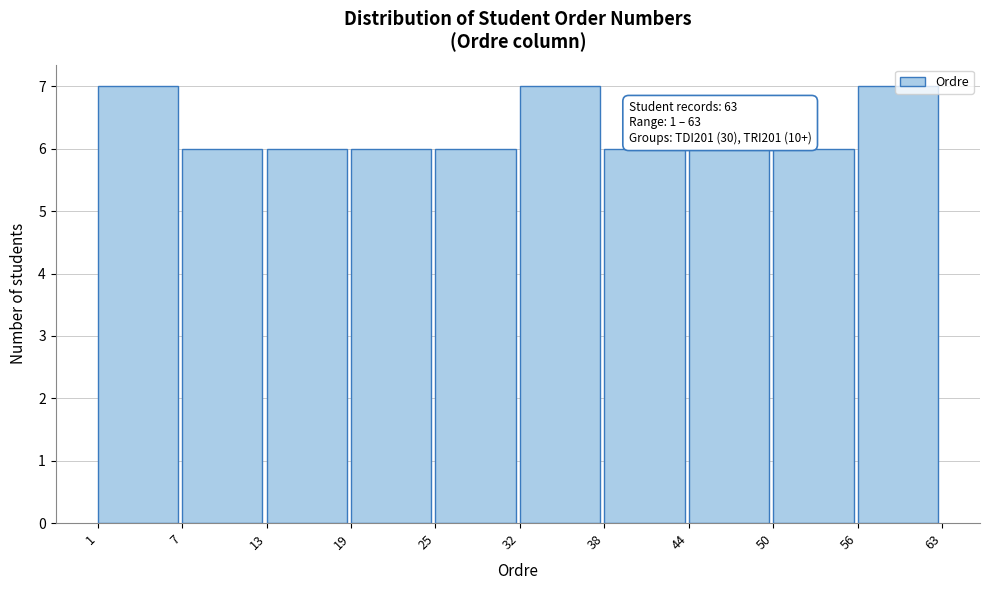

What is the minimum value shown in the chart?

6